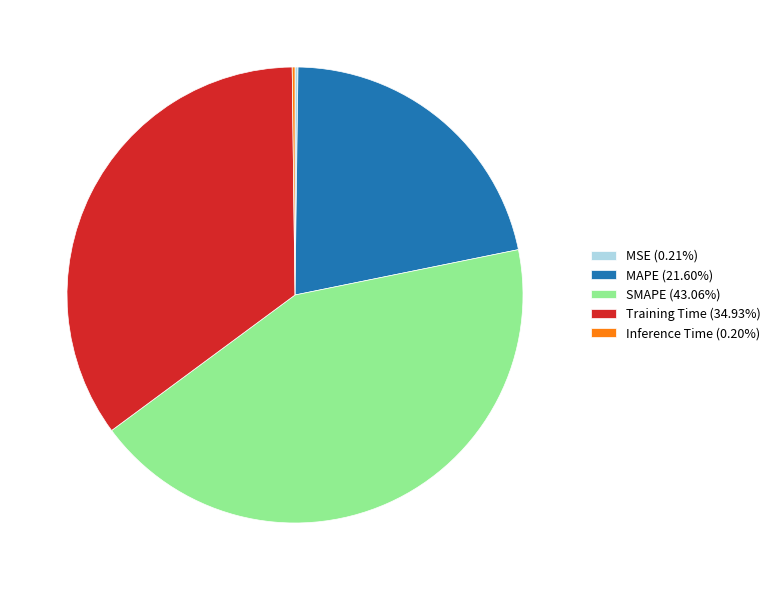

Does any single category account for the majority?

No